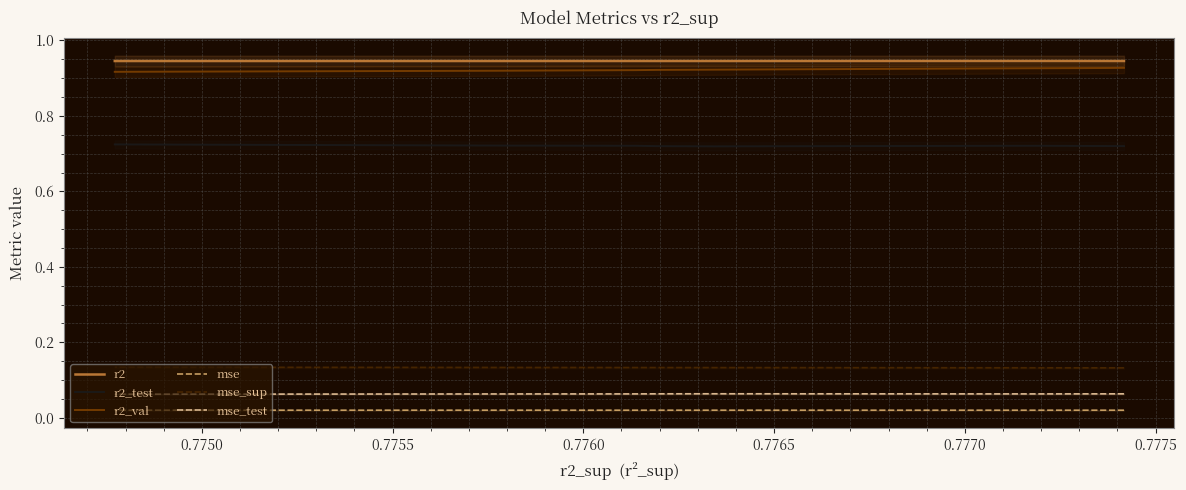

Reading left to right, extract all data points from this chart.

r2: 0.9	0.9	0.9	0.9	0.9	0.9	0.9	0.9	0.9	0.9
r2_test: 0.7	0.7	0.7	0.7	0.7	0.7	0.7	0.7	0.7	0.7
r2_val: 0.9	0.9	0.9	0.9	0.9	0.9	0.9	0.9	0.9	0.9
mse: 0.0	0.0	0.0	0.0	0.0	0.0	0.0	0.0	0.0	0.0
mse_sup: 0.1	0.1	0.1	0.1	0.1	0.1	0.1	0.1	0.1	0.1
mse_test: 0.1	0.1	0.1	0.1	0.1	0.1	0.1	0.1	0.1	0.1